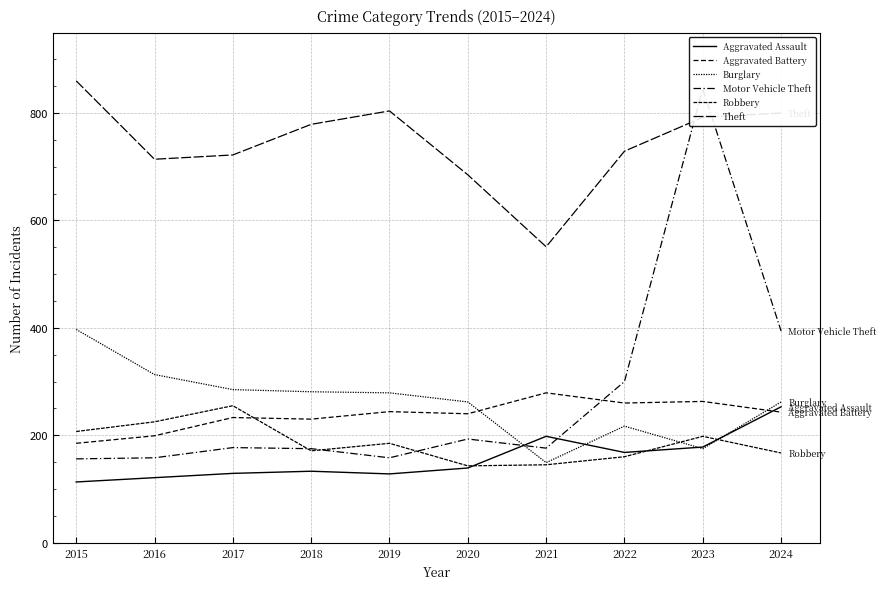

At 2021, list the series in order from largest to smallest.

Theft, Aggravated Battery, Aggravated Assault, Motor Vehicle Theft, Burglary, Robbery